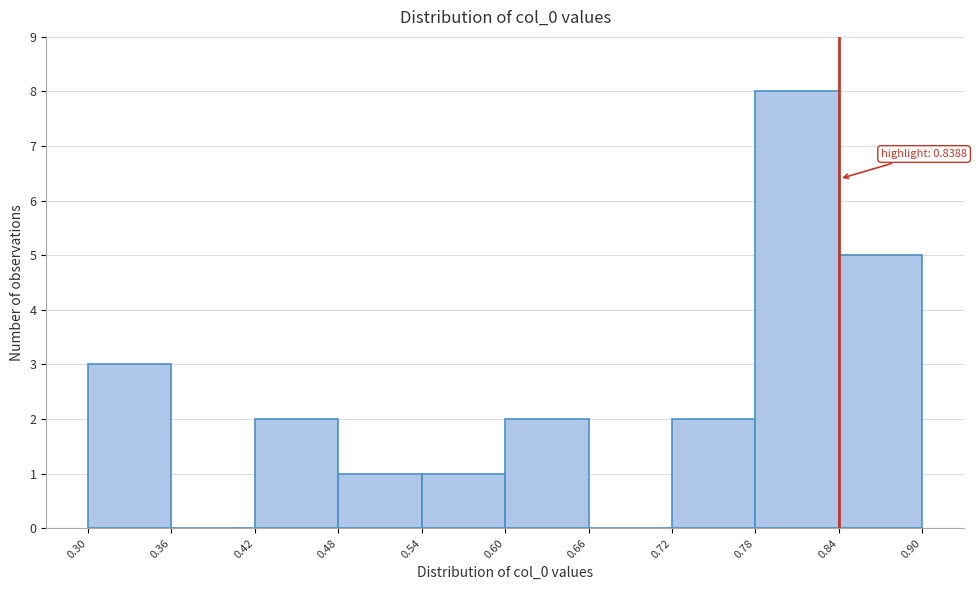

Which range on the x-axis has the tallest bar?

0.78 to 0.84